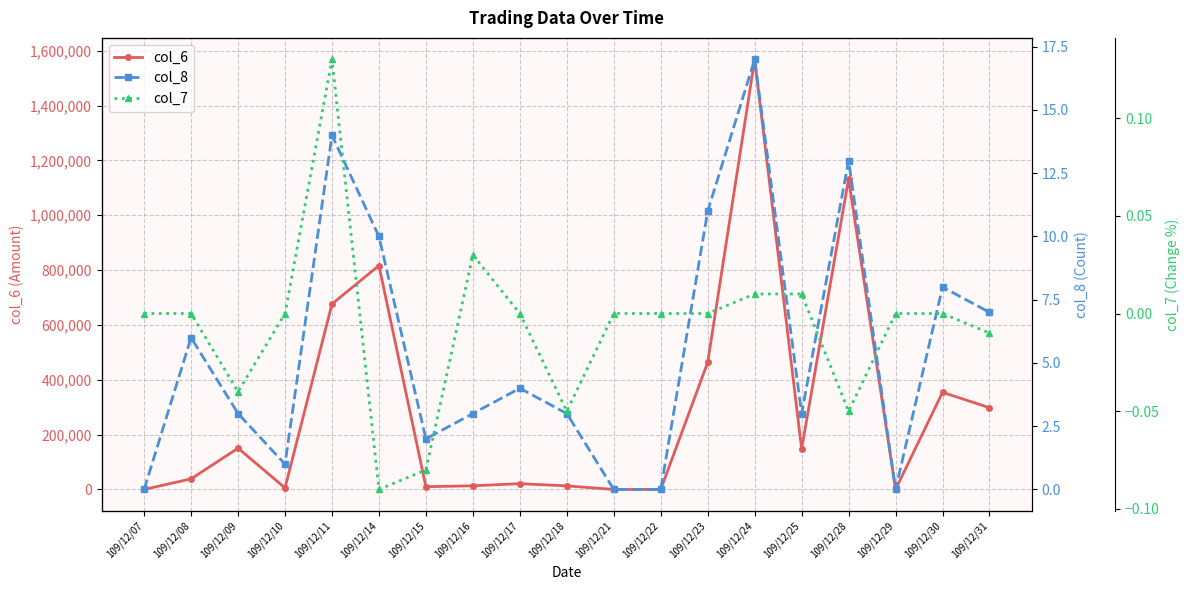

In col_8, how many points are lower than both neighbors (excluding endpoints)?

4